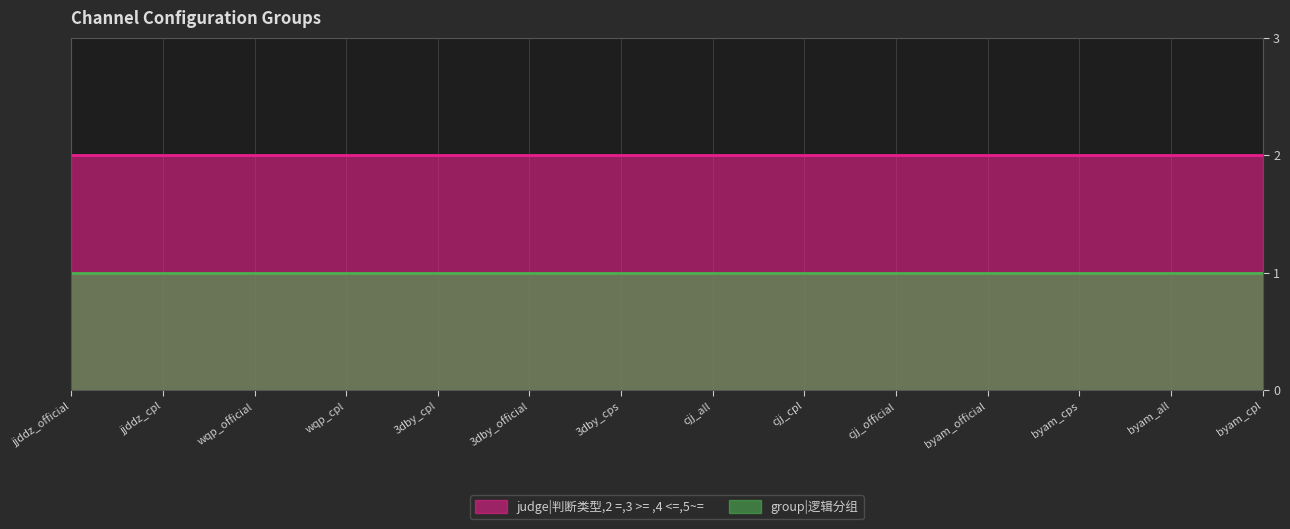

How many lines are shown in the chart?

2